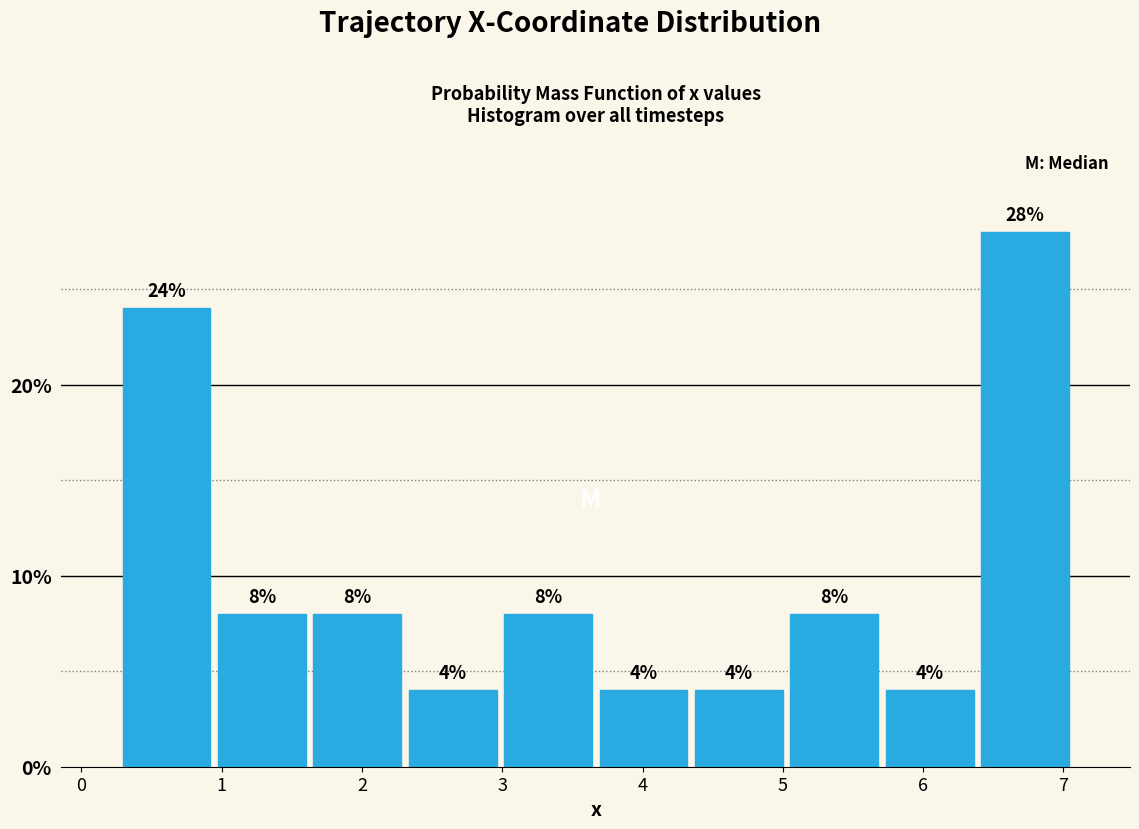

How tall is the bar that spans 4.3 to 5.0 on the x-axis? The bar edges are not printed on the chart, so give them approximately, as read against the axis.

4